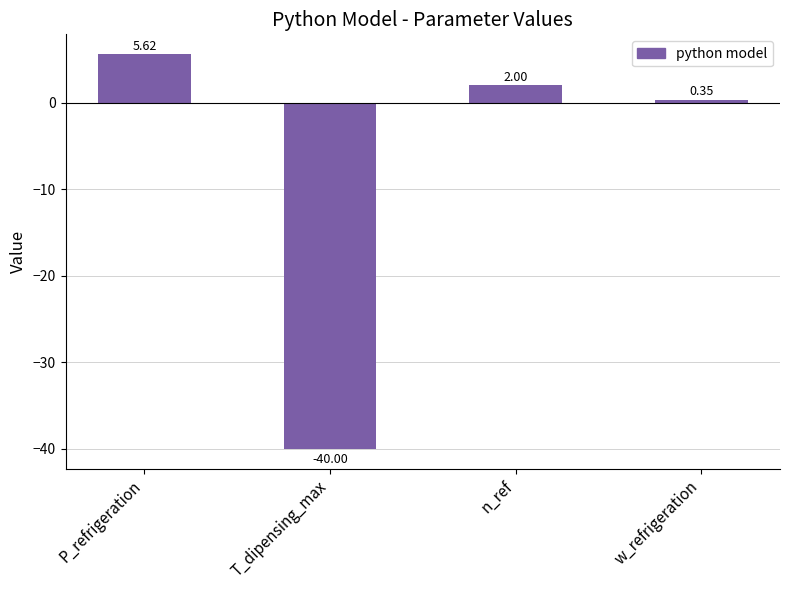

What is the greatest value displayed?

5.6